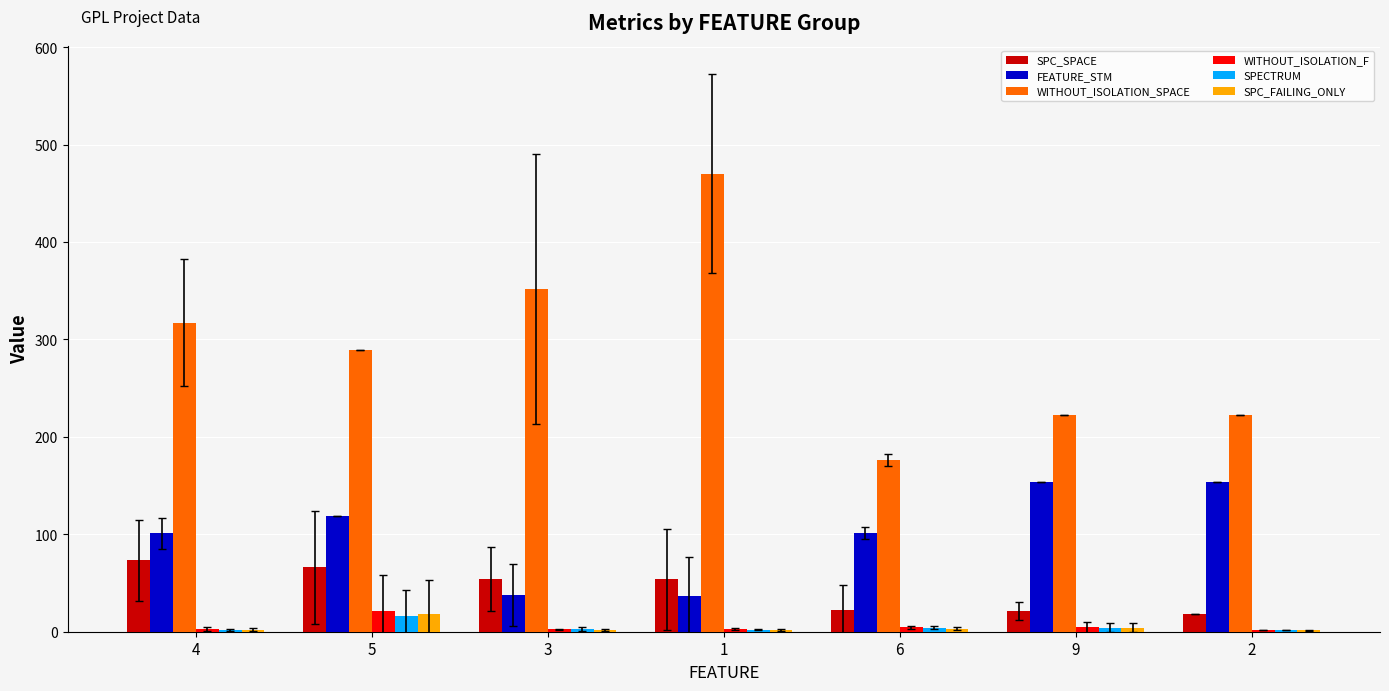

What is the total value across all series at 6?

311.9